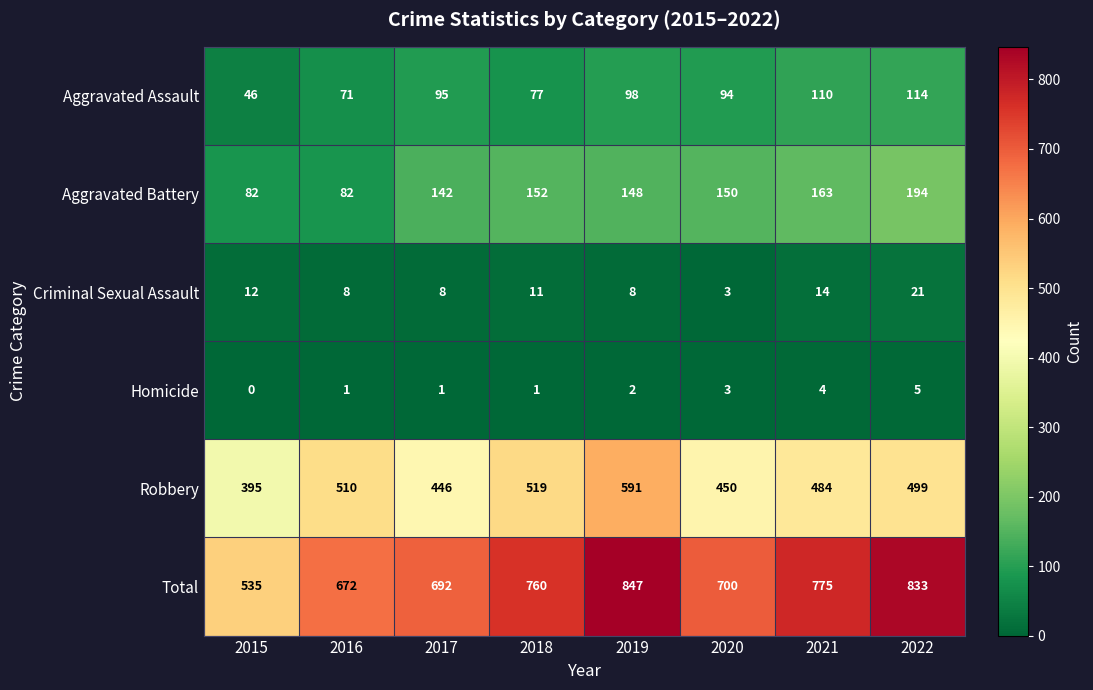

What is the sum of all Total values?

5814